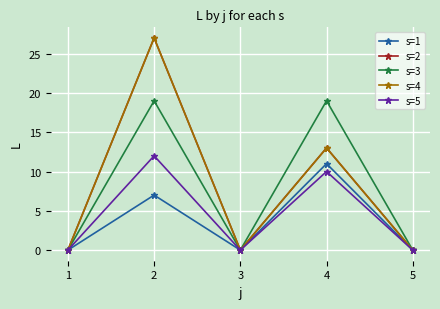

How many s=1 values are between 0 and 7?

4